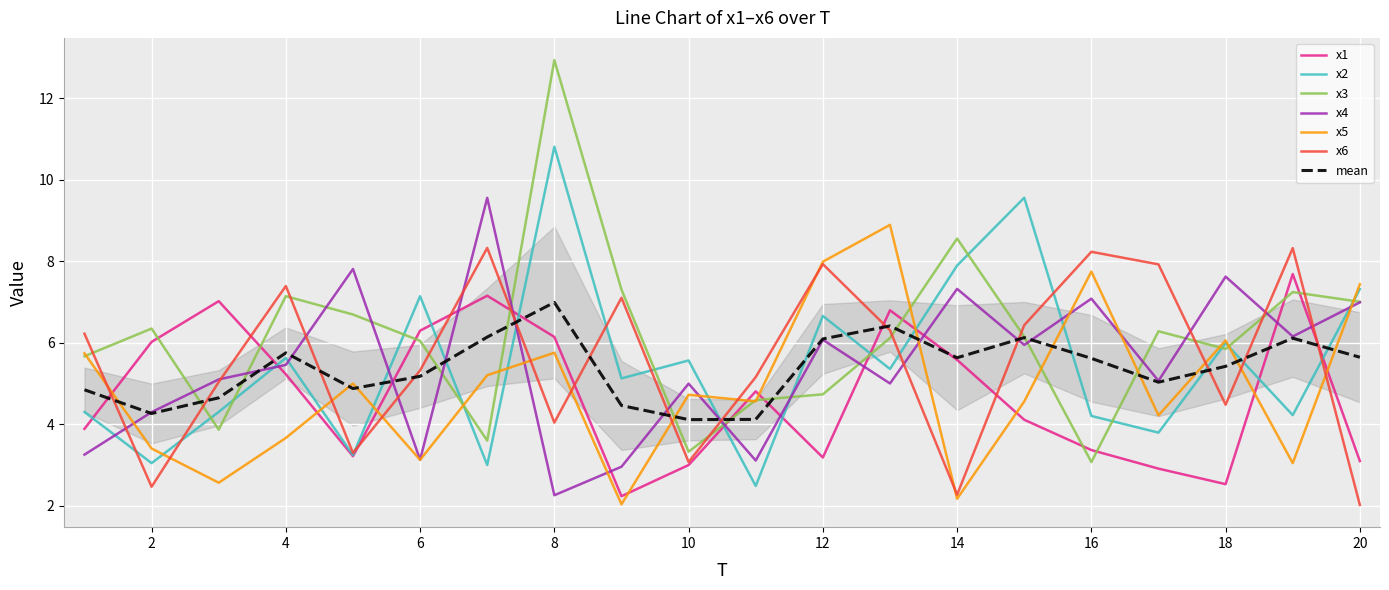

What is the sum of the x4 values at 3 and 2?

9.4